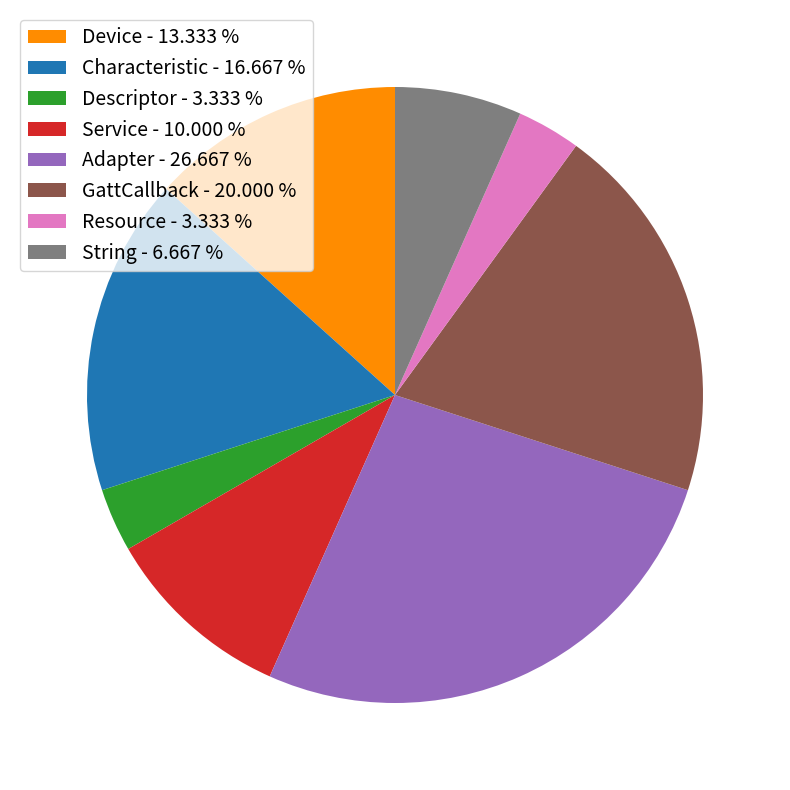

Is there a majority slice in this chart?

No